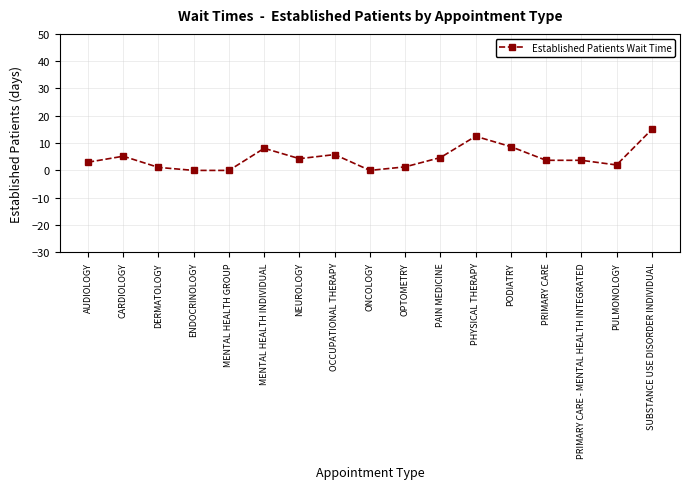

What is the difference between the maximum and second lowest values?

15.0